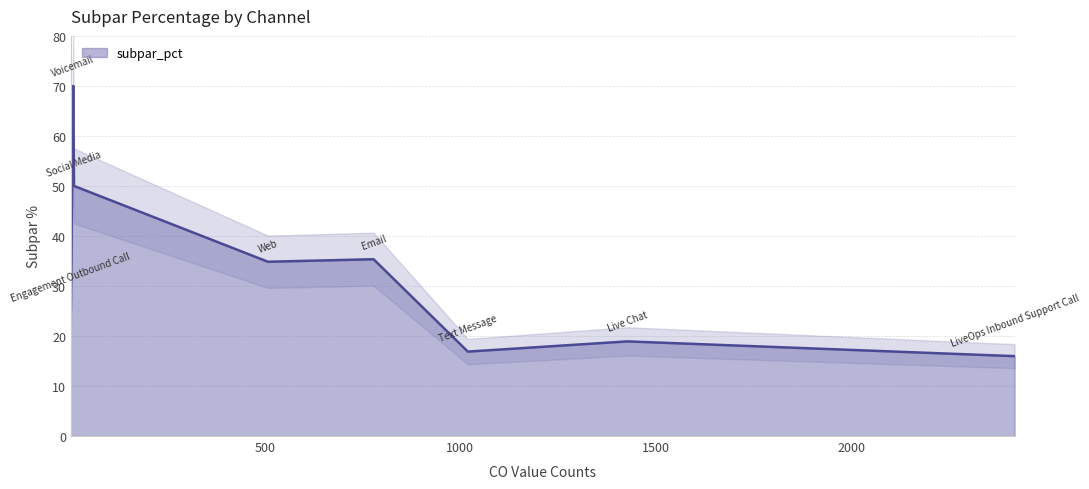

List the labels in order of value, smallest first.

LiveOps Inbound Support Call, Text Message, Live Chat, Engagement Outbound Call, Web, Email, Social Media, Voicemail